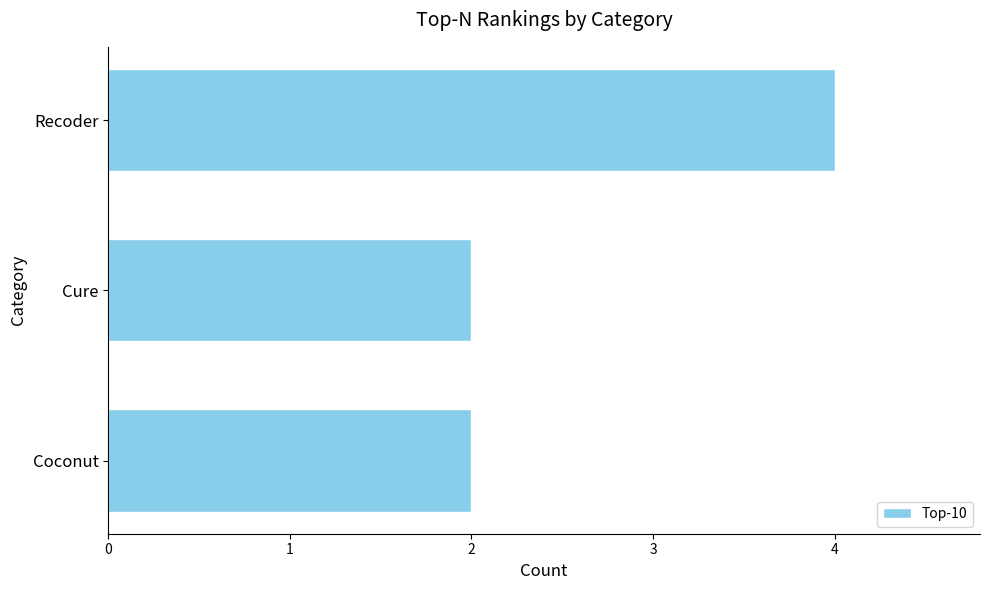

Reading bottom to top, transcribe all the data shown in this chart.

2	2	4